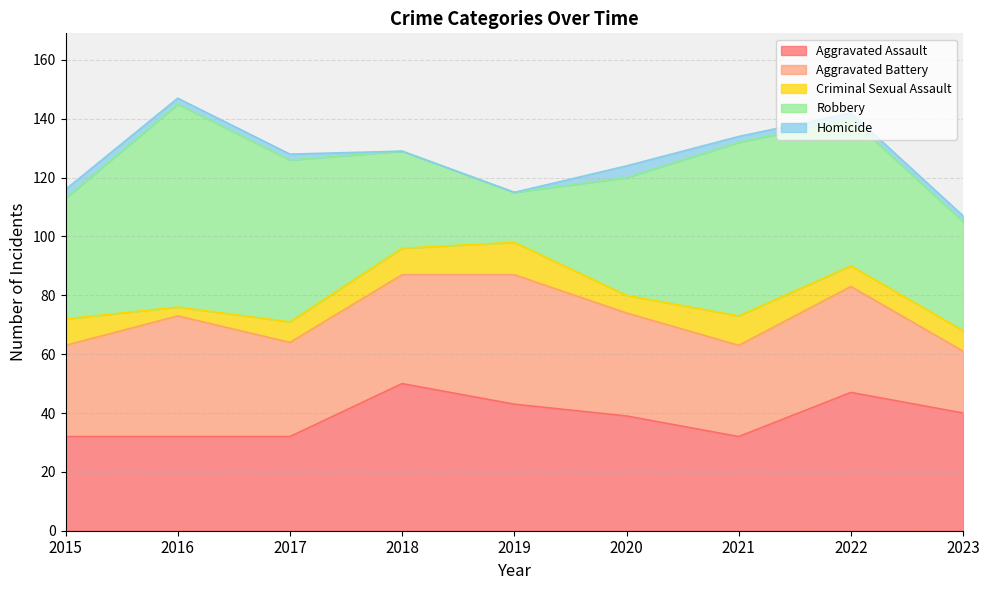

Which series has the widest spread of values?

Robbery